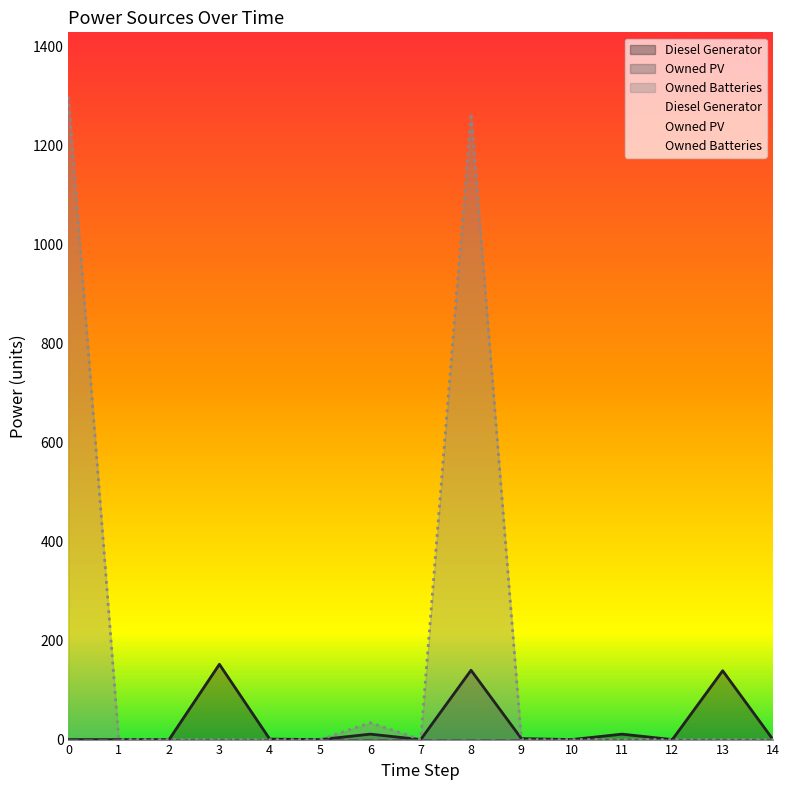

What is the value of the Diesel Generator point at the 5th from the left?

1